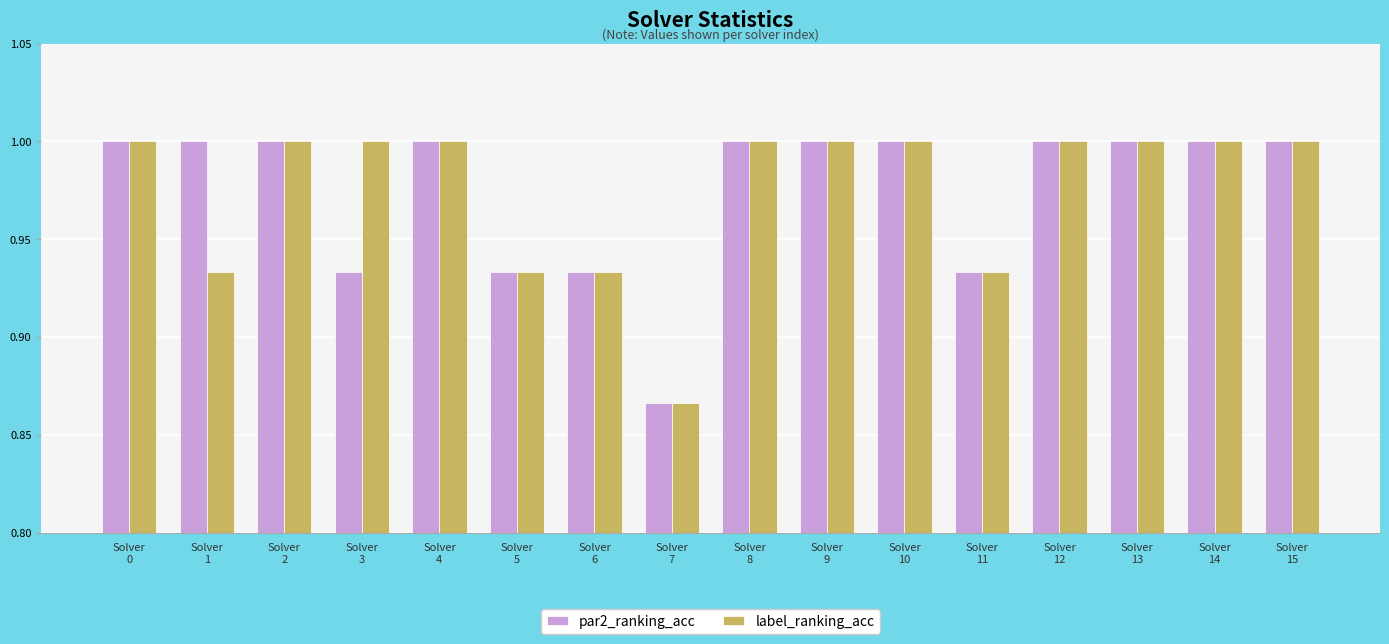

What is the maximum value for label_ranking_acc?

1.0